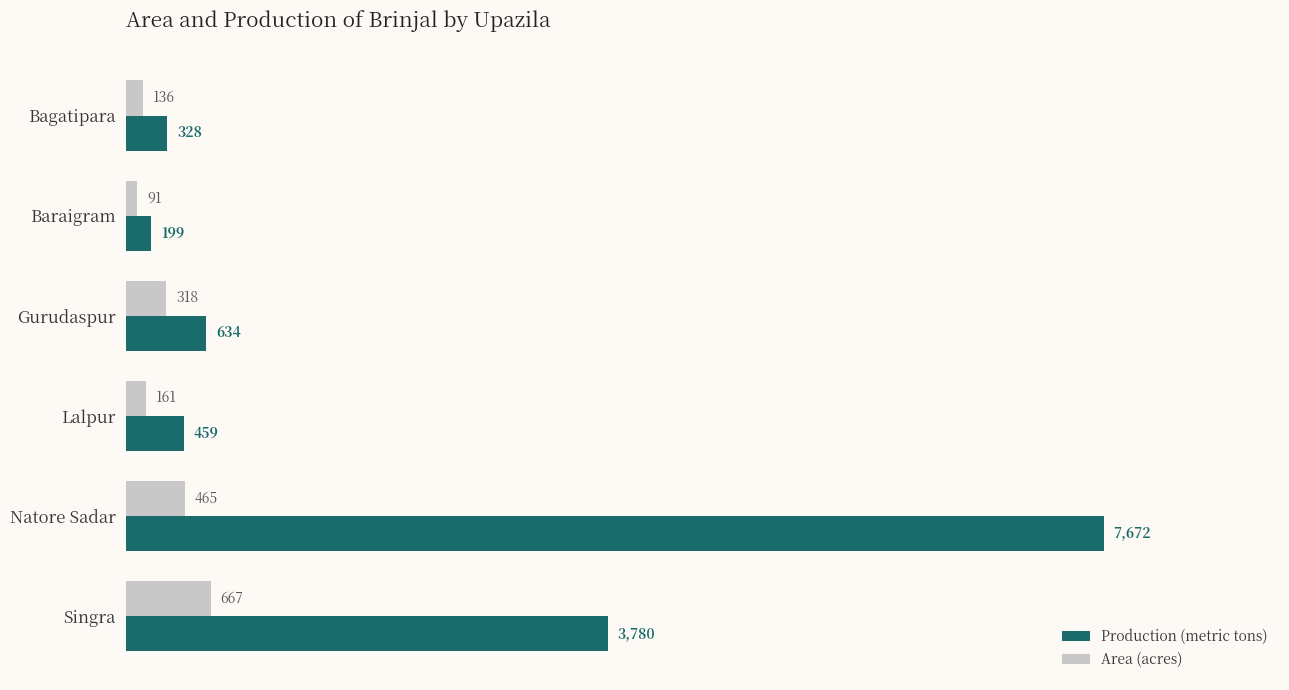

Which category has the highest value in the Production (metric tons) series?

Natore Sadar